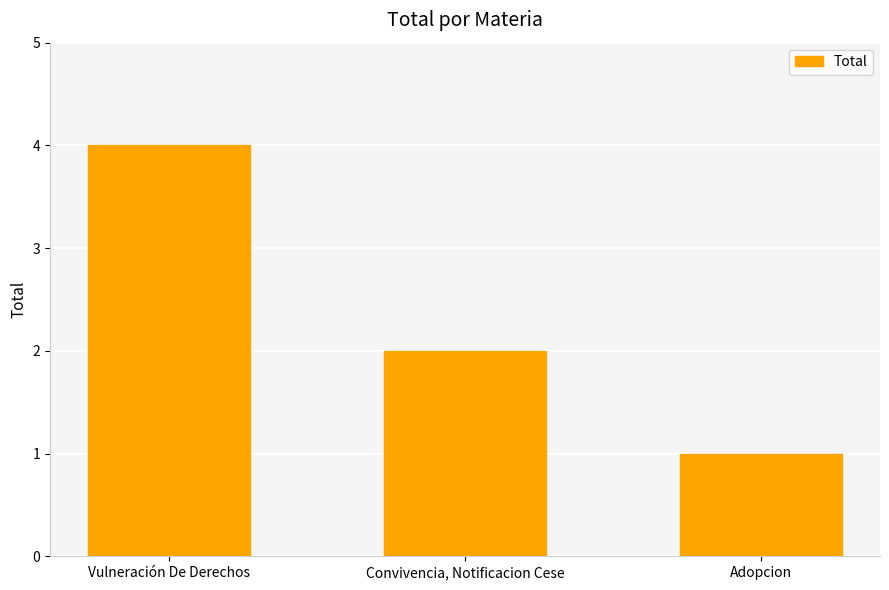

List the labels in order of value, largest first.

Vulneración De Derechos, Convivencia, Notificacion Cese, Adopcion